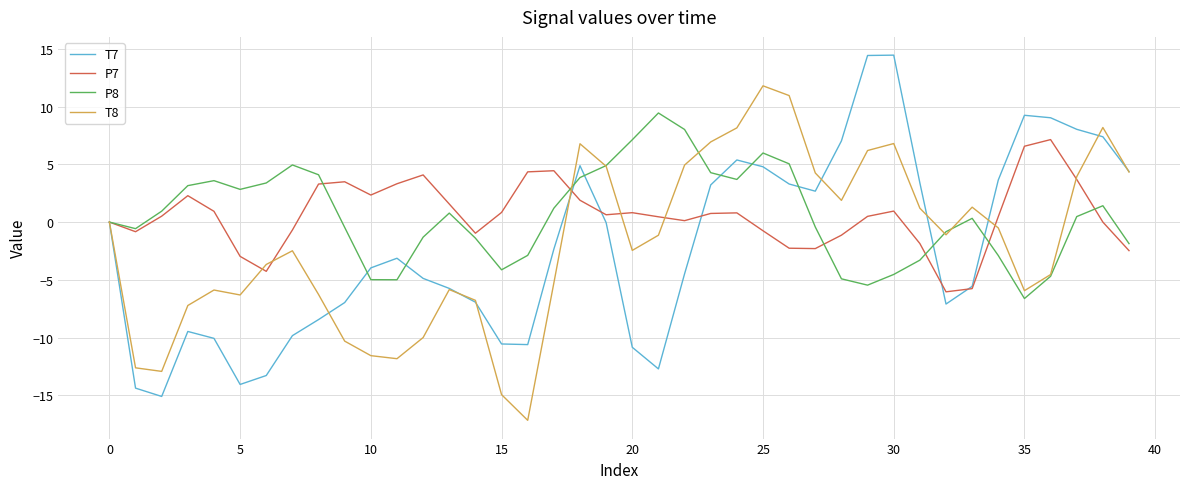

What is the maximum value shown in the chart?

14.5